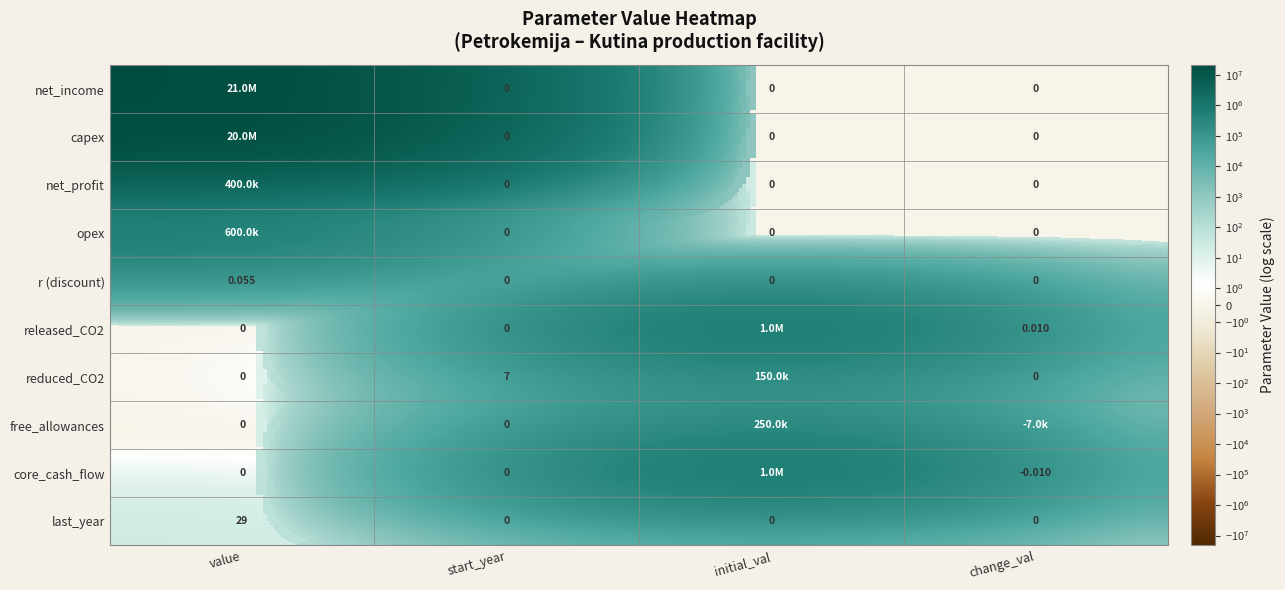

What is the total value across all series at initial_val?

2400000.0